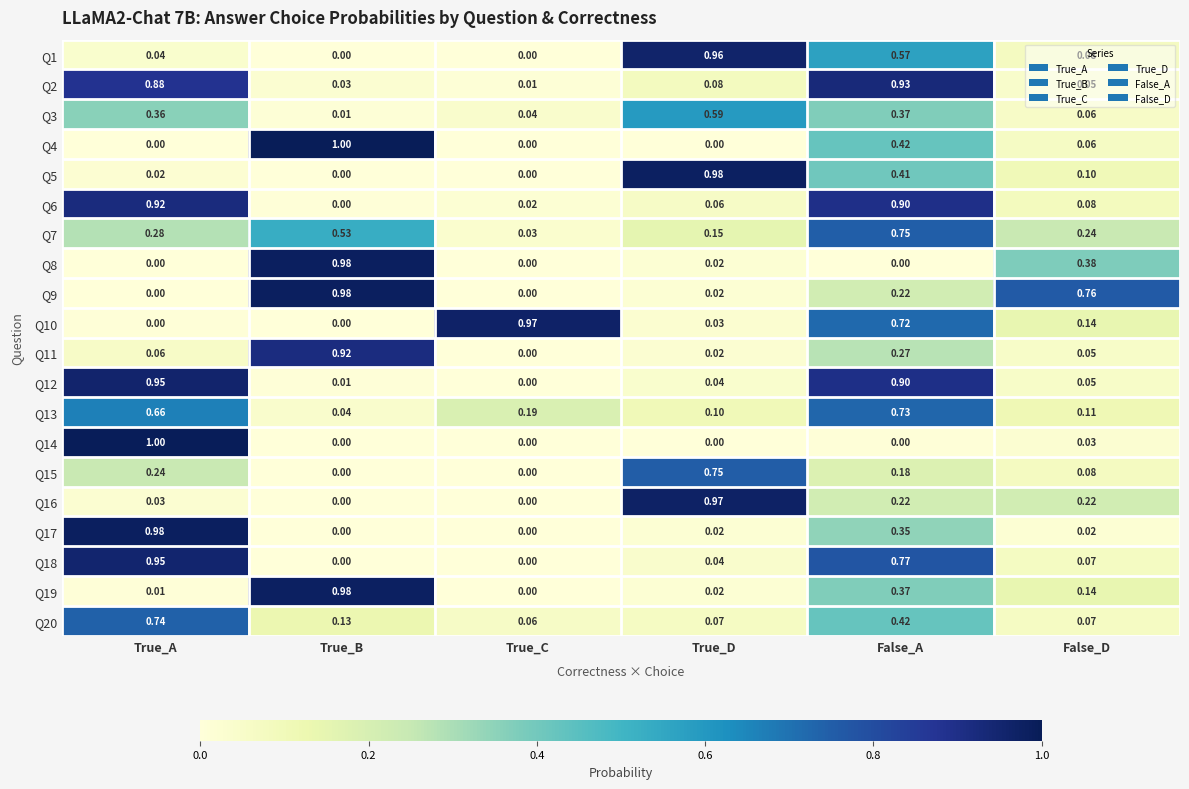

Rank the categories by Q12 value from highest to lowest.

True_A, False_A, False_D, True_D, True_B, True_C